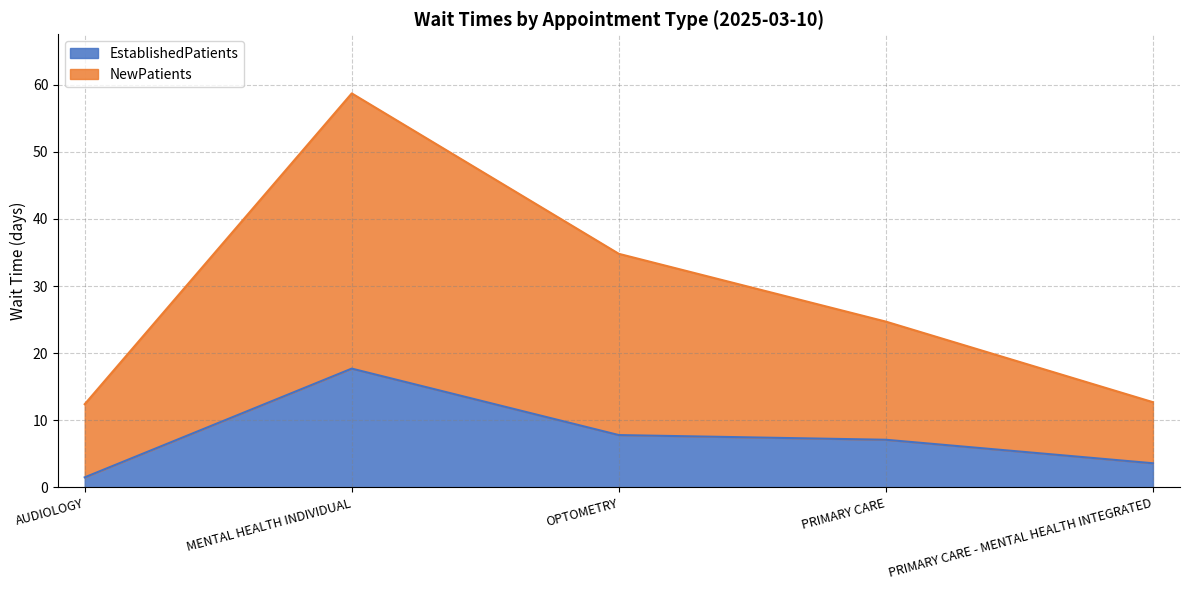

How many categories are shown in the chart?

5